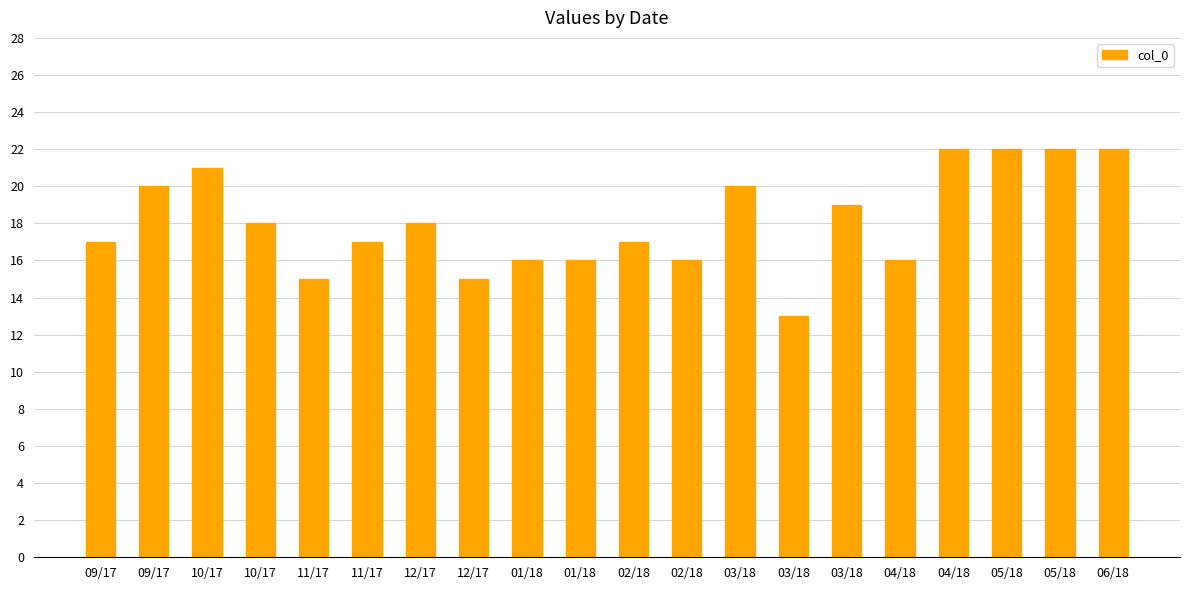

Does the chart contain stacked bars?

No